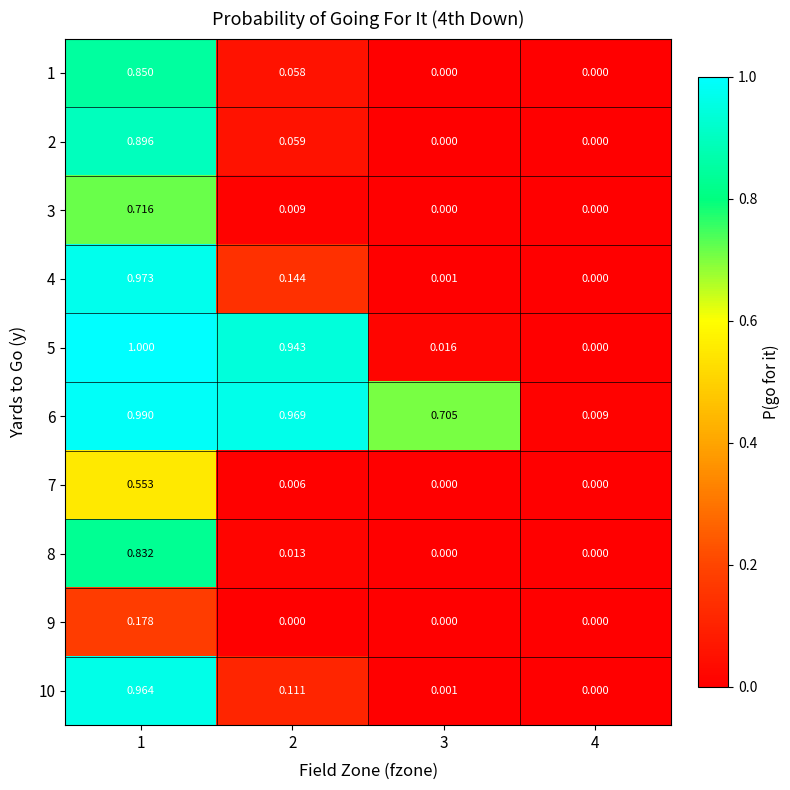

At which category is the sum across all series the highest?

1